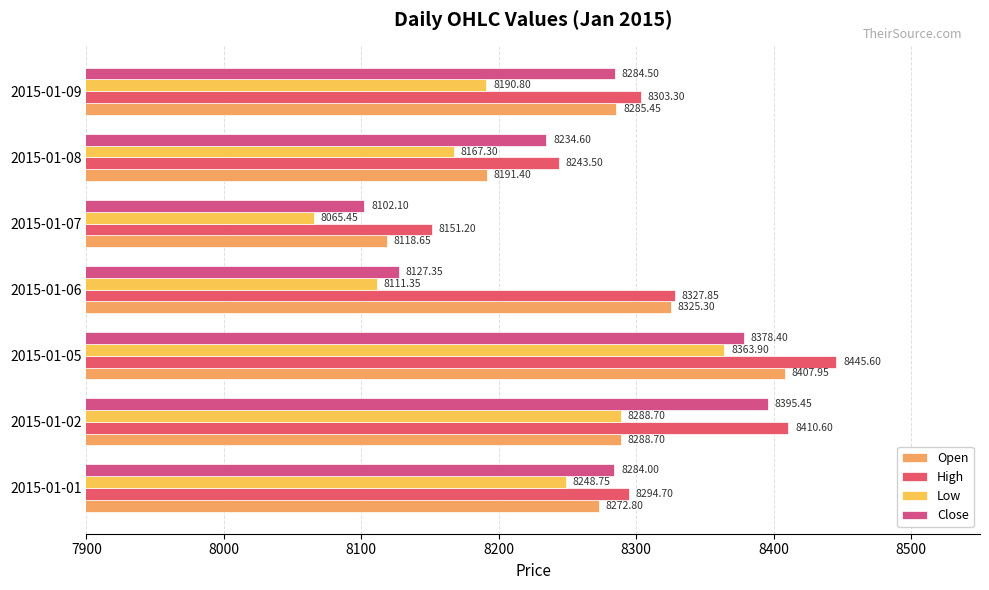

At which category is the sum across all series the highest?

2015-01-05